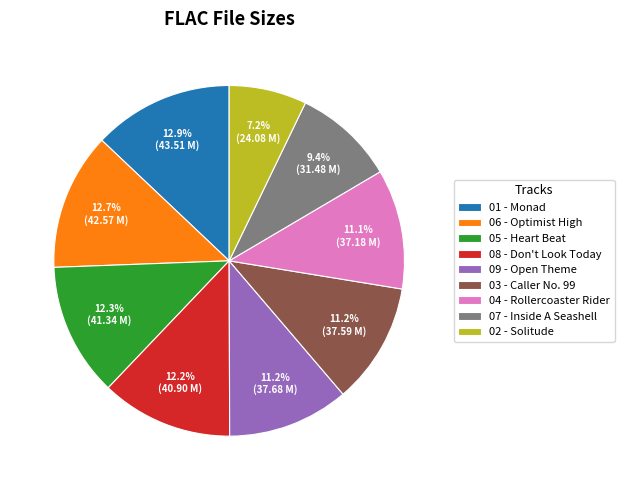

Combined, do 05 - Heart Beat and 08 - Don't Look Today account for over 50%?

No